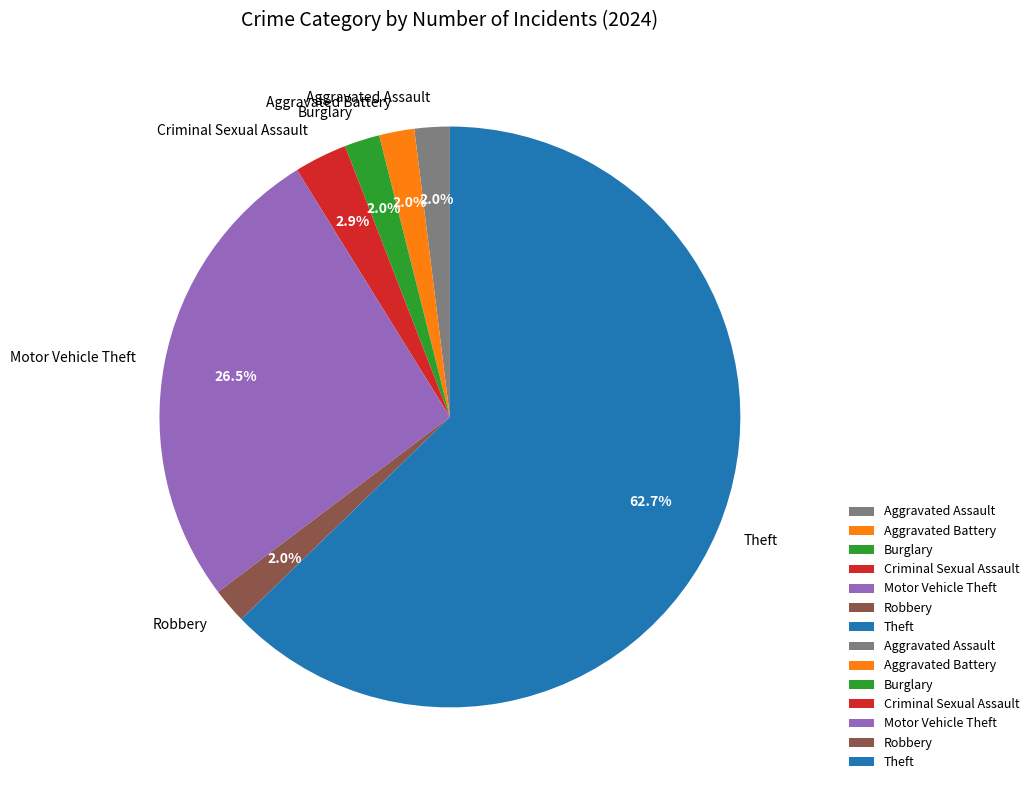

To the nearest percent, what is the average slice percentage?

14%